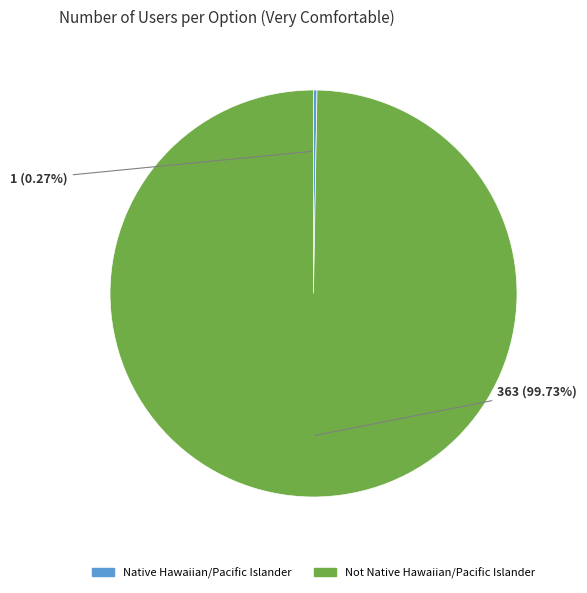

Is there any slice that represents more than half of the pie?

Yes